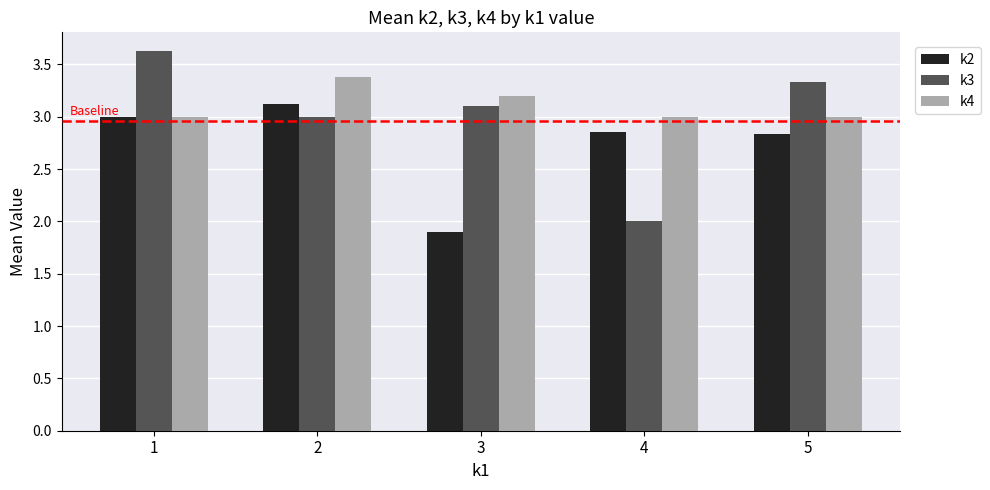

What is the value of the k3 bar at the 4th from the left?

2.0